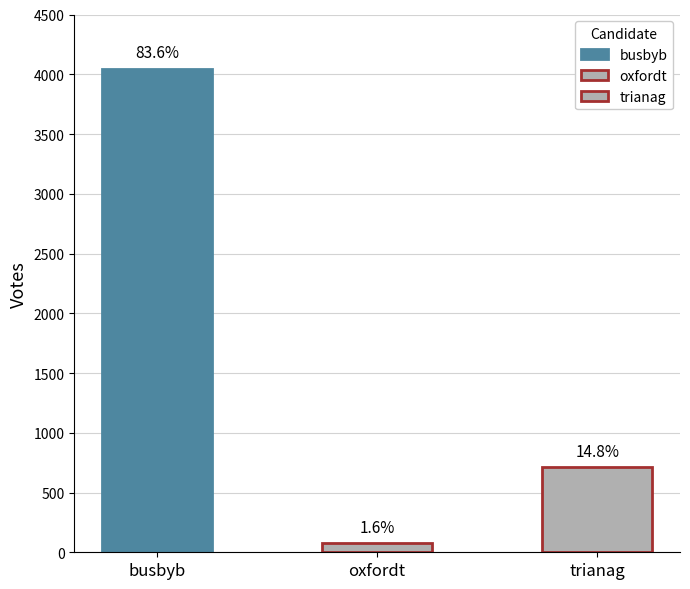

How many values are below 714?

1